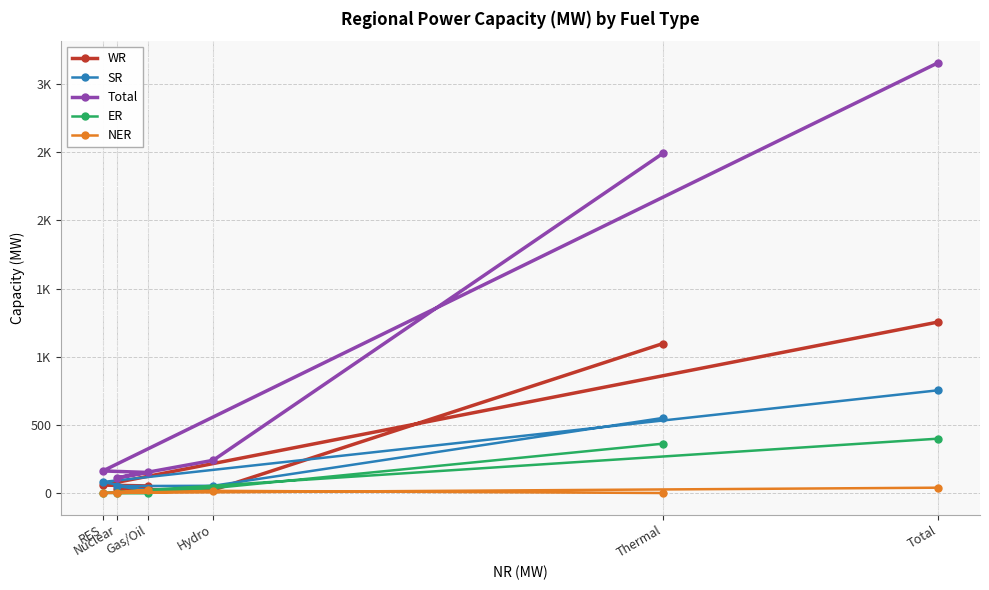

At which label does Total first exceed 240?

Thermal